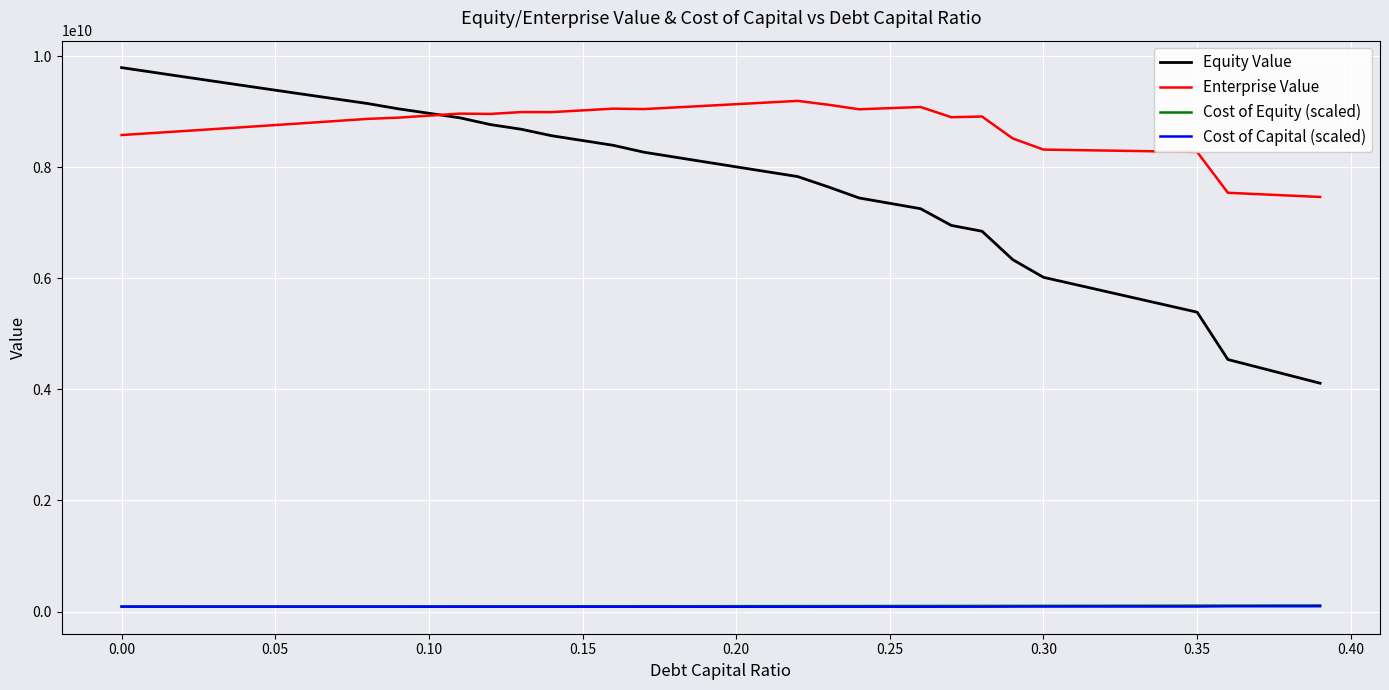

Which series has the widest spread of values?

Equity Value